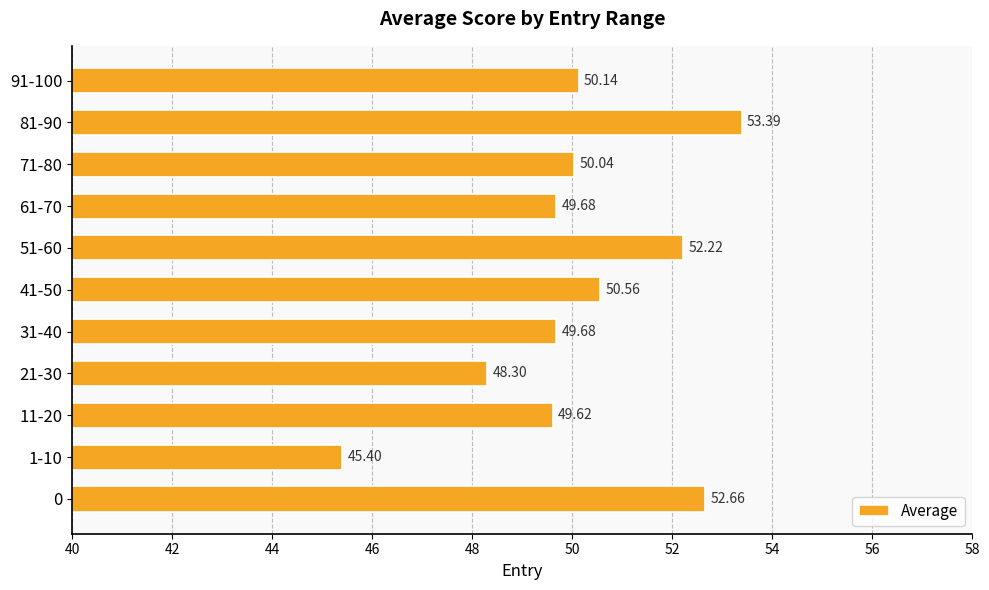

Approximately how many times larger is the value at 61-70 compared to 0?

0.9